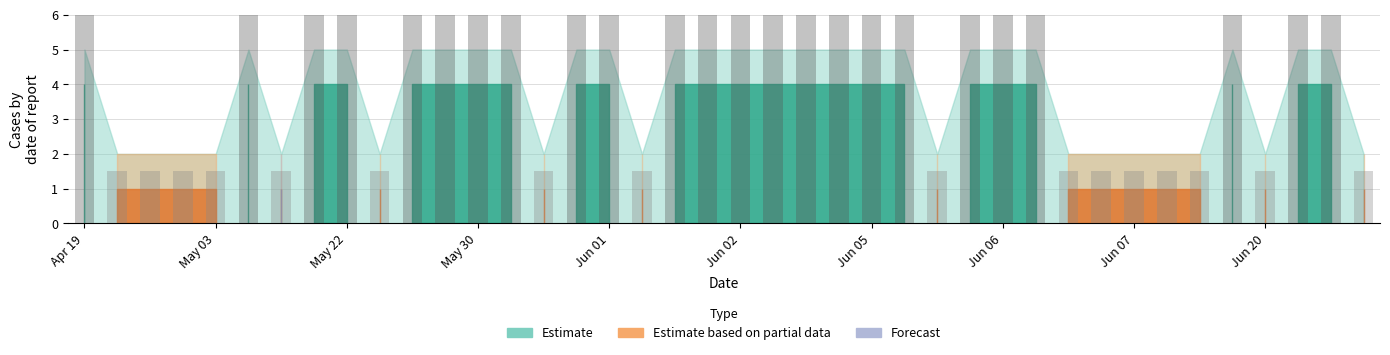

How many bars are there in each group?

3